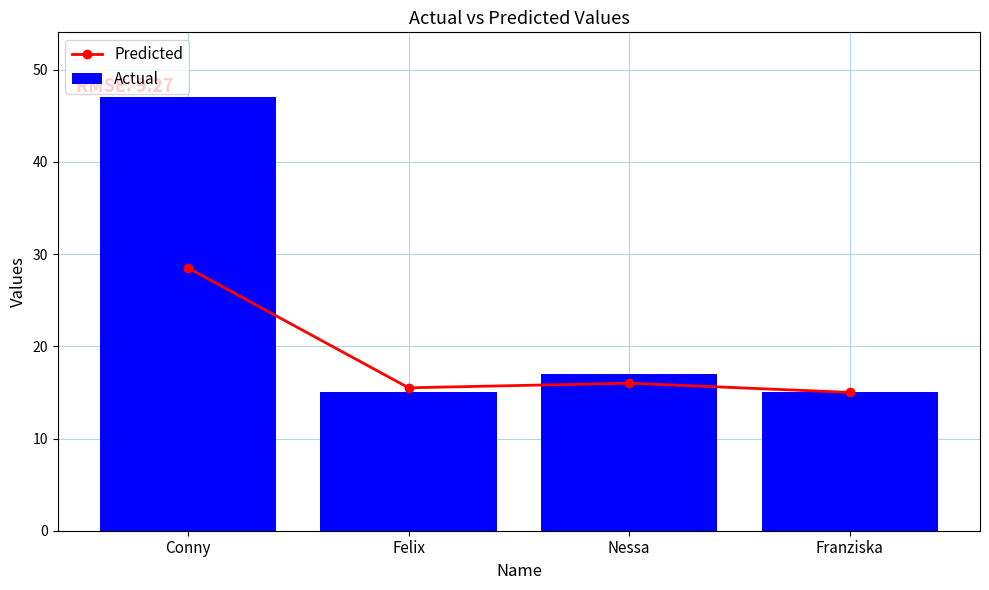

What is the label of the 3rd bar from the right?

Felix